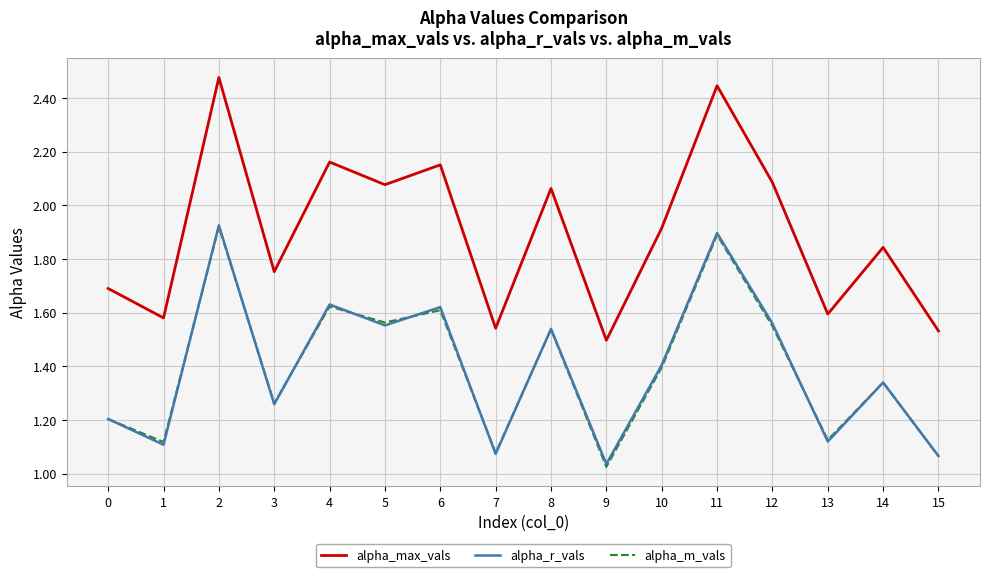

What are all the series names shown in the legend?

alpha_max_vals, alpha_r_vals, alpha_m_vals